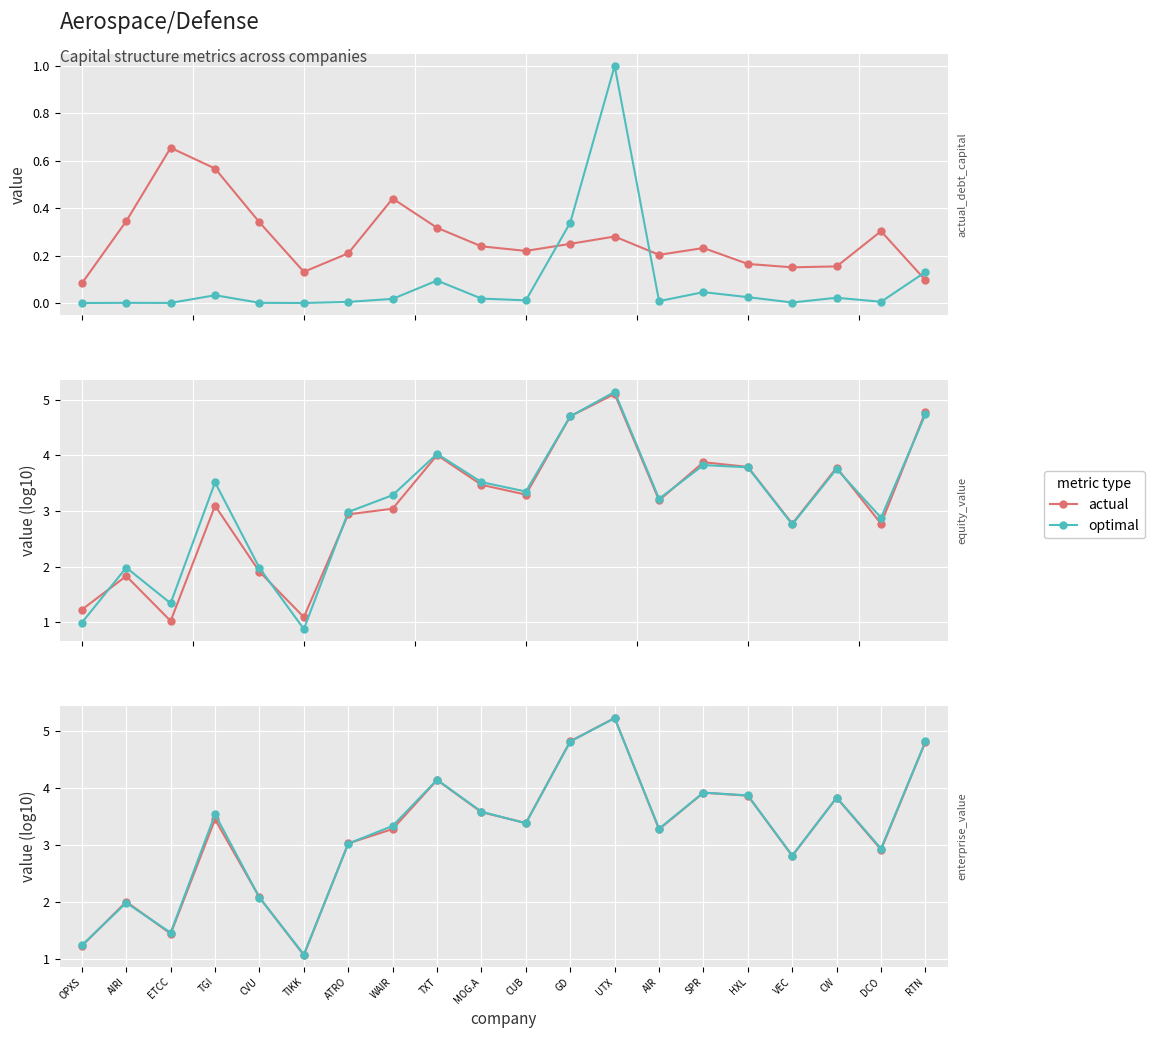

In actual_equity_value, how many points are higher than both neighbors (excluding endpoints)?

6